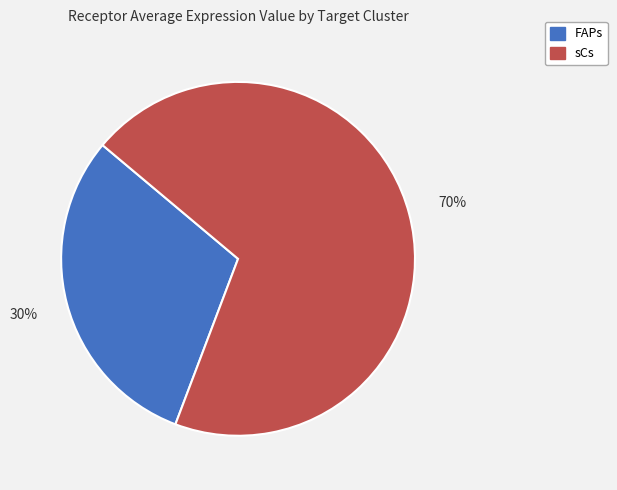

What is the largest slice in the pie chart?

sCs